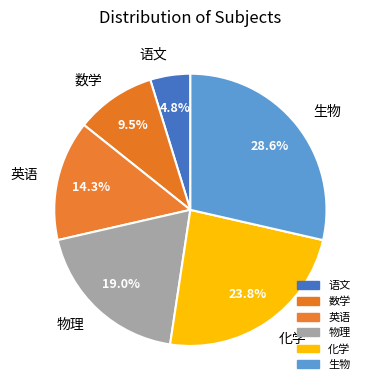

Which slice is the largest?

生物